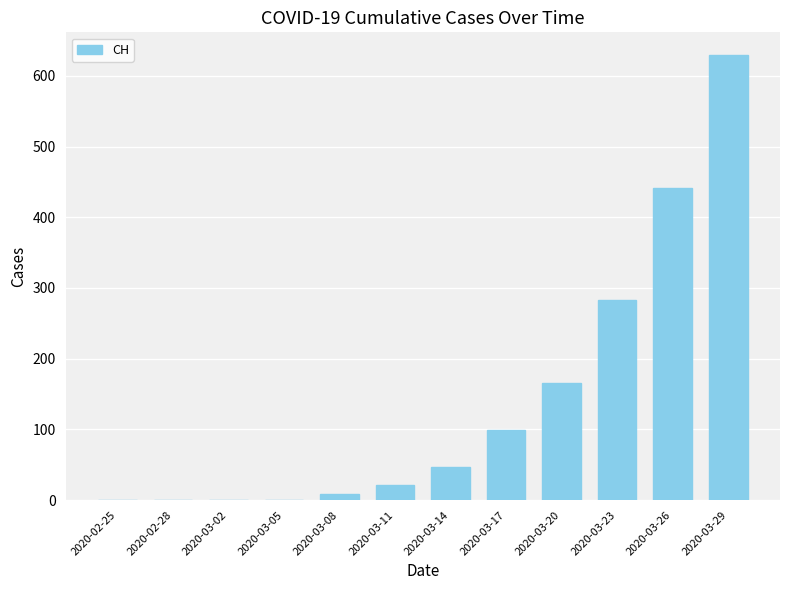

What is the sum of all values?

1697